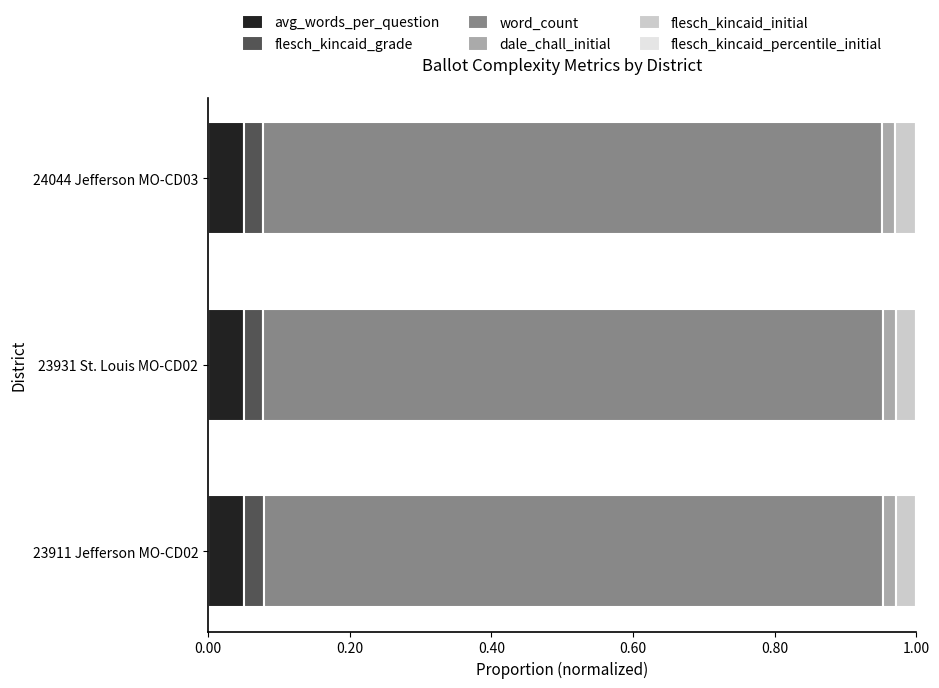

The avg_words_per_question series shows 0.0 at 24044 Jefferson MO-CD03. True or false?

False